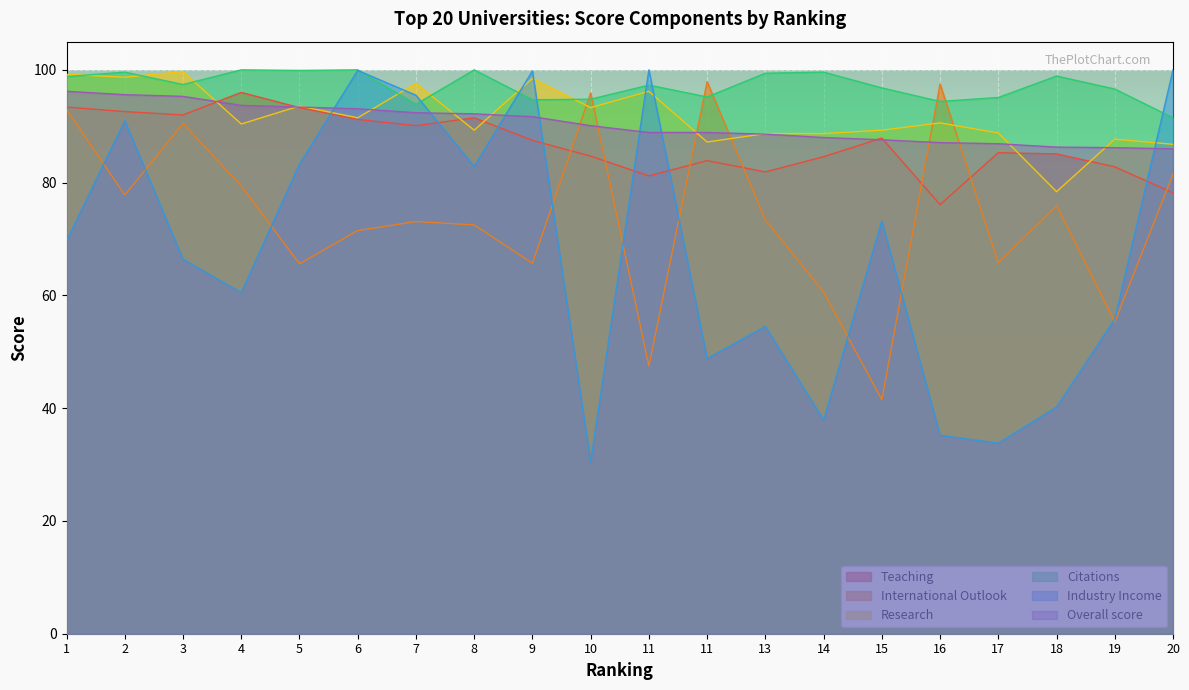

What is the total value across all series at 10?

489.3